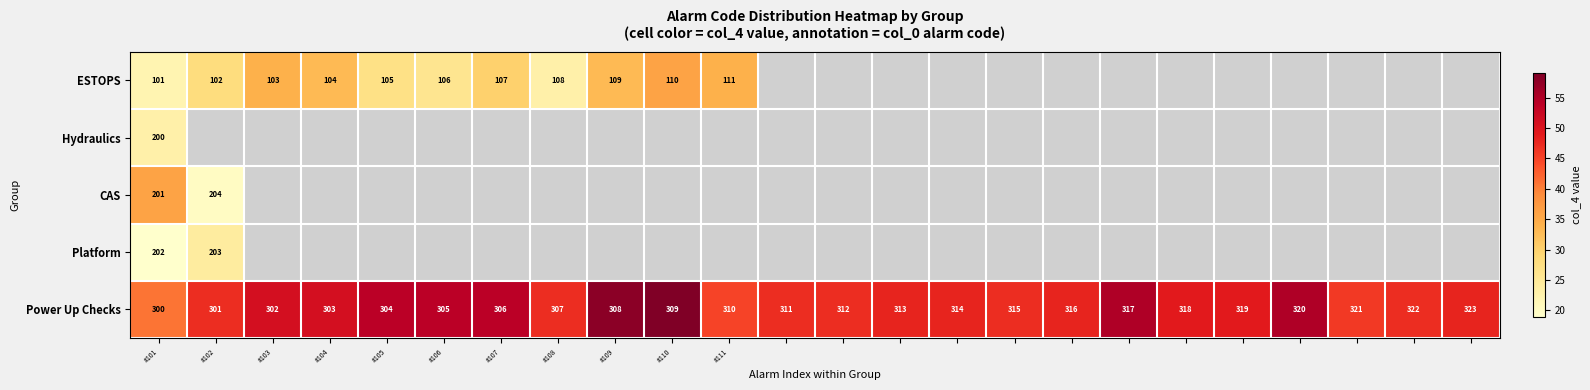

What is the average value of the Power Up Checks series?

312